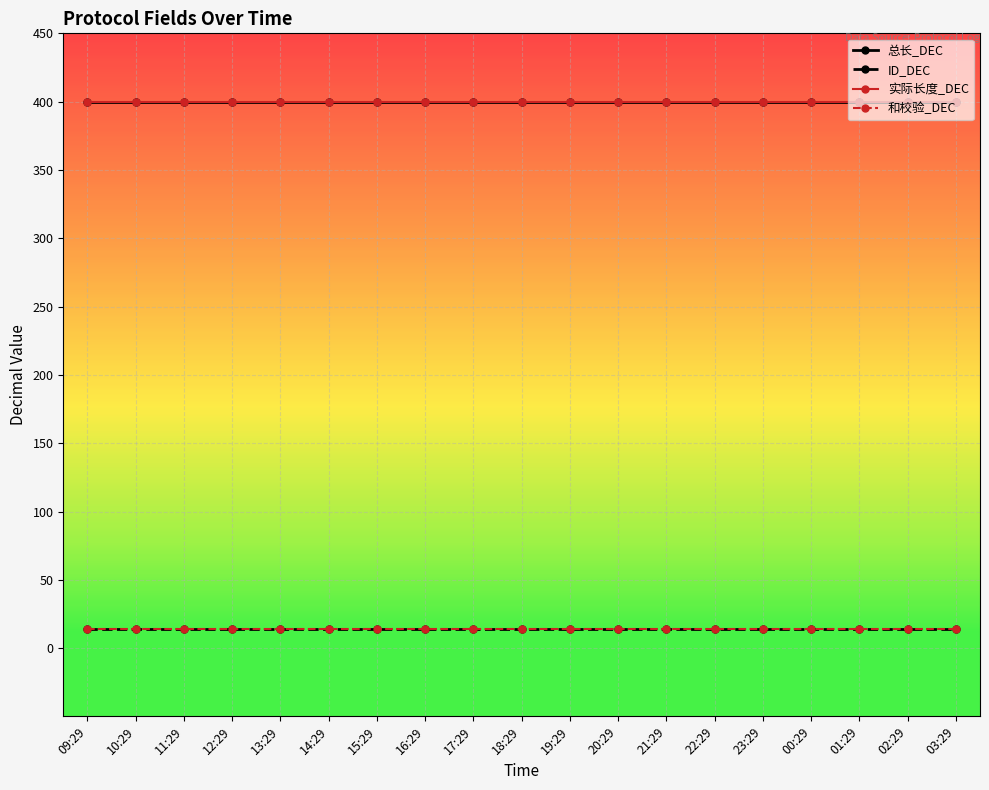

Does the chart have visible grid lines?

Yes